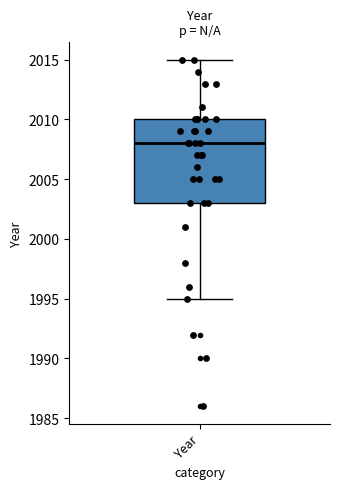

Where does the lower whisker of the box for Year end on the y-axis? The values are not printed on the chart, so give them approximately, as read against the axis.

1995